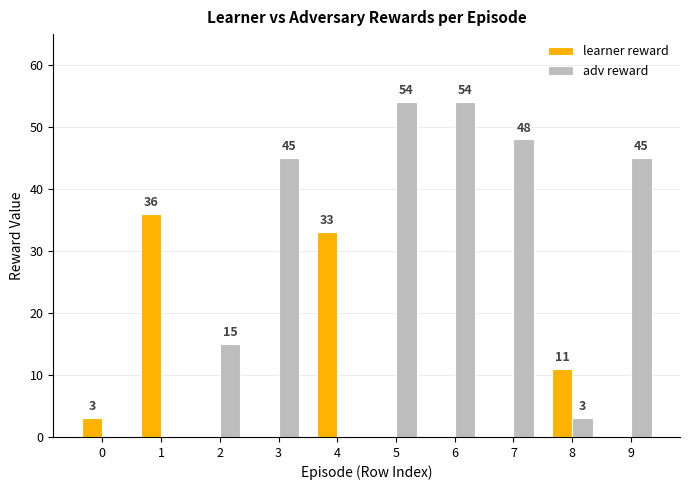

The value of learner reward at 3 is 17. True or false?

False